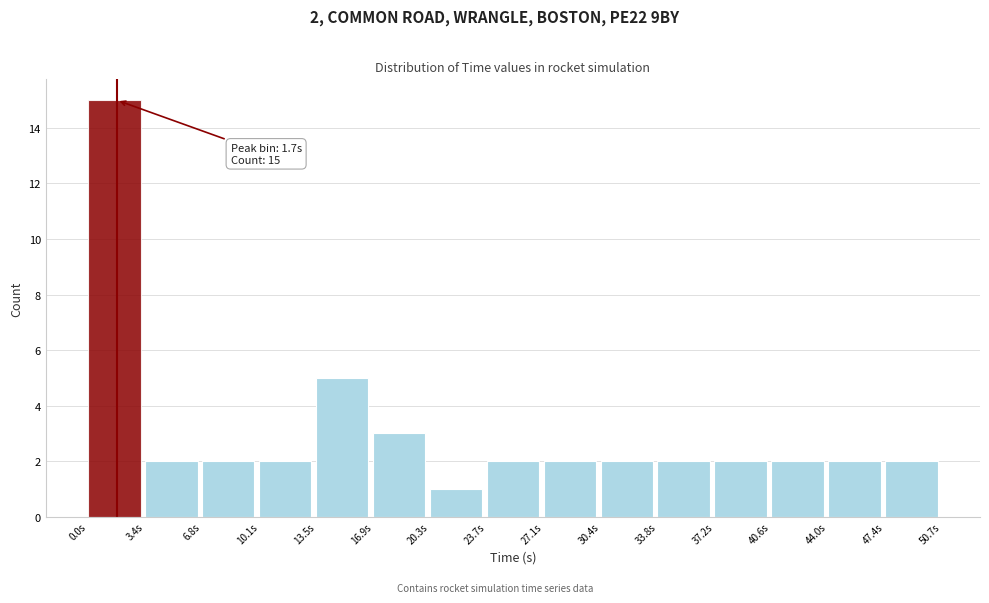

Which range on the x-axis has the tallest bar?

0.0 to 3.5